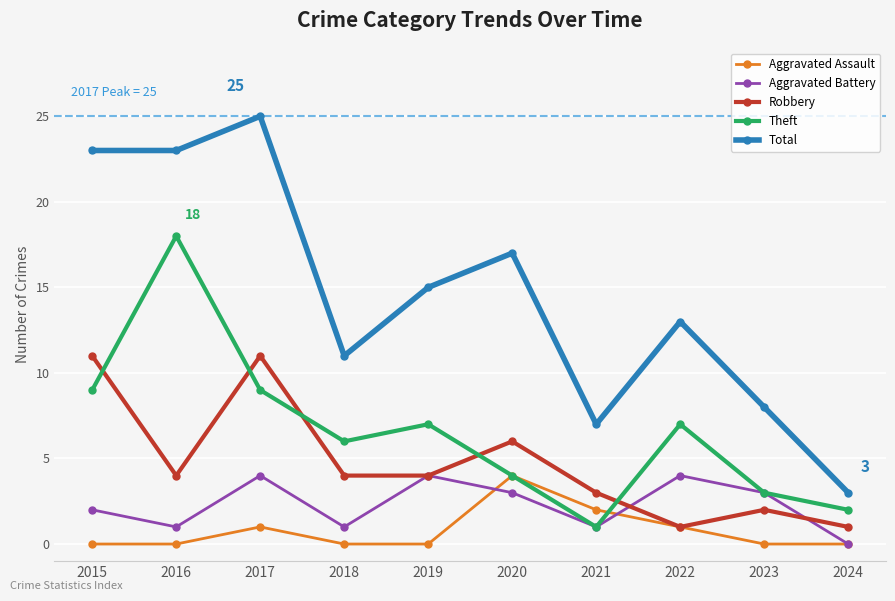

What is the approximate value of Theft at 2022?

7